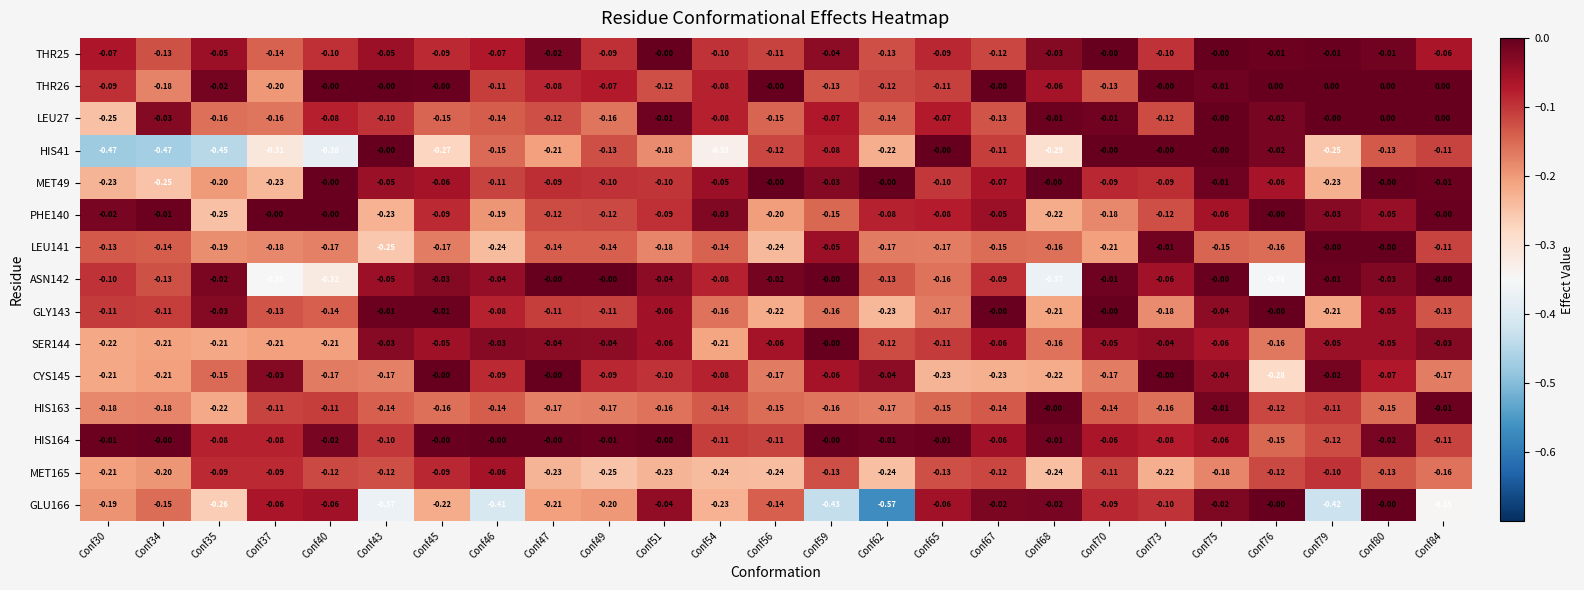

Is the value of THR26 at Conf45 greater than the value of SER144 at Conf80?

Yes